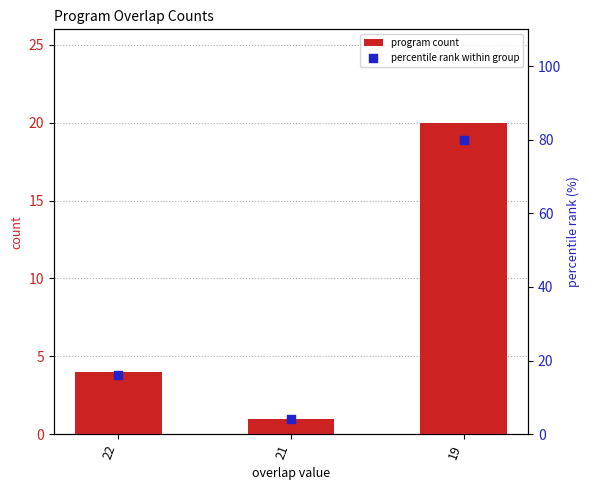

What are all the series names shown in the legend?

program count, percentile rank within group